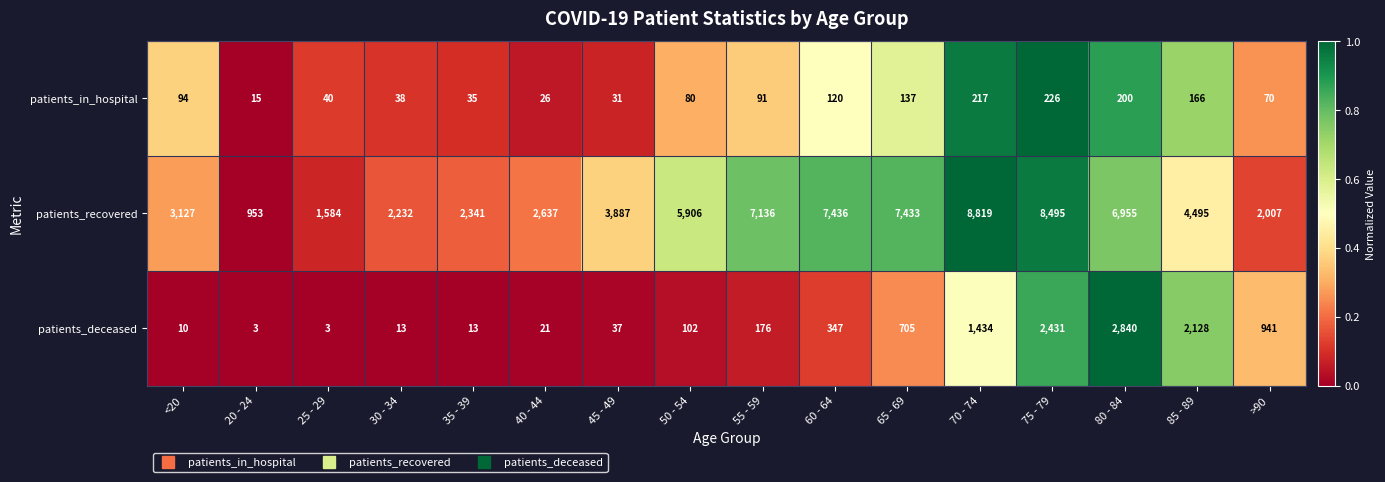

What is the total value across all series at >90?

3018